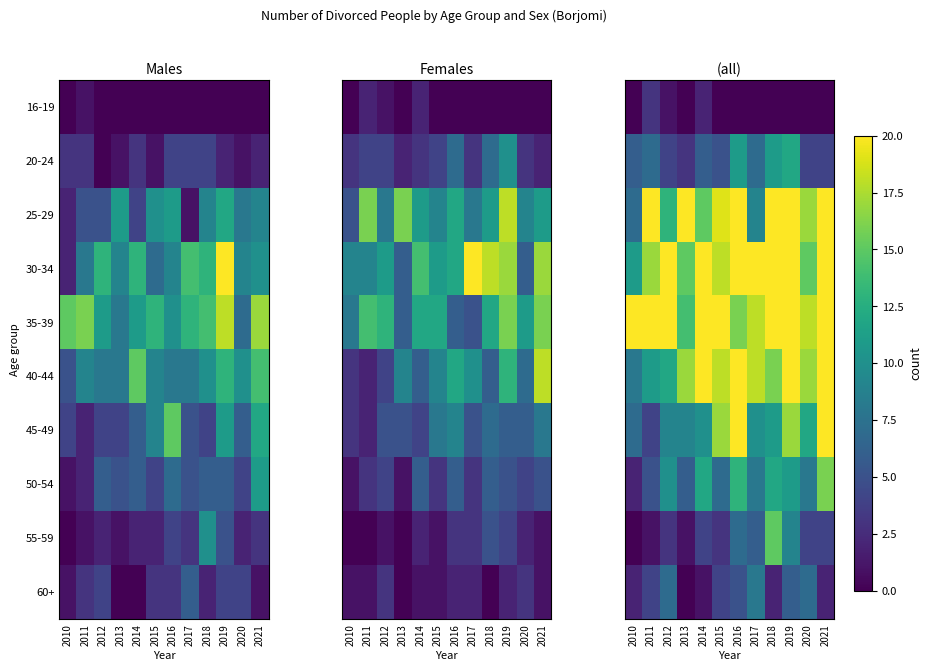

At 2021, list the series in order from largest to smallest.

35-39, 40-44, 30-34, 25-29, 45-49, 50-54, 20-24, 55-59, 60+, 16-19